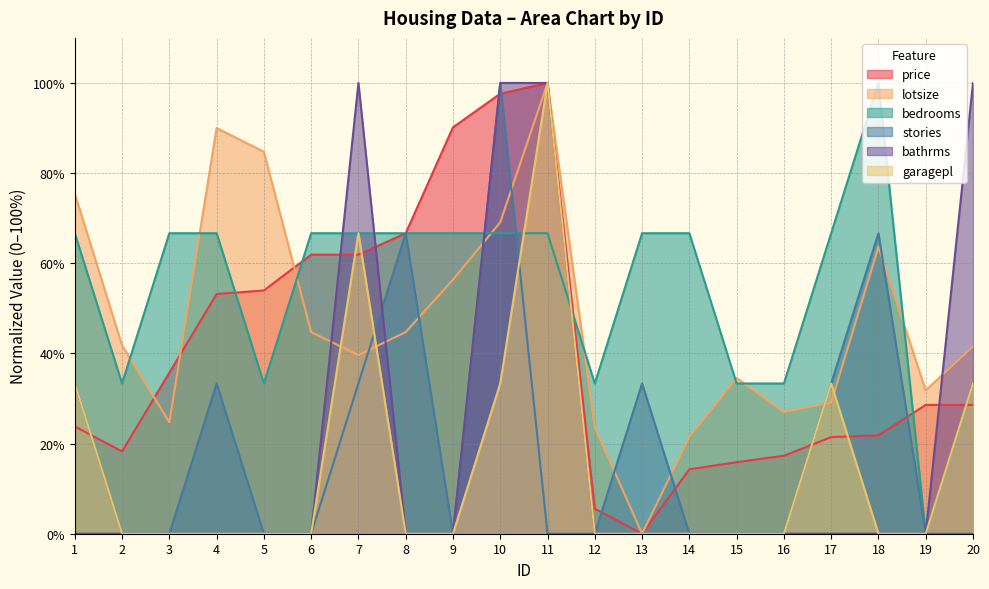

What is the sum of the price values at 3 and 15?

51.6